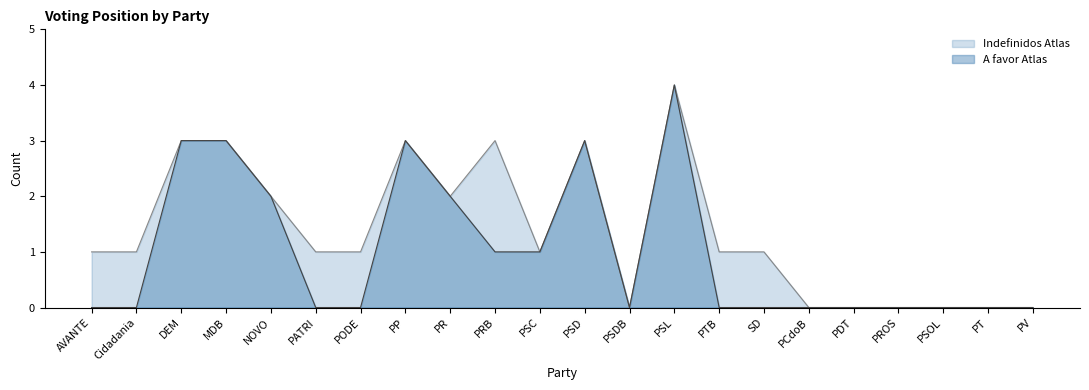

Where is the data nearest to the value 2?

NOVO